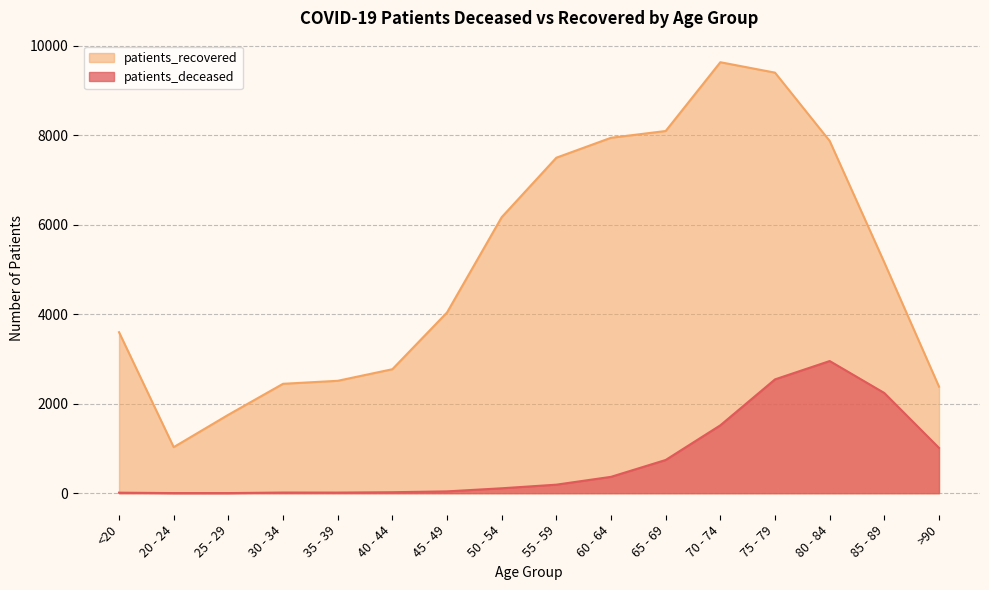

What is the label of the 6th point from the left?

40 - 44